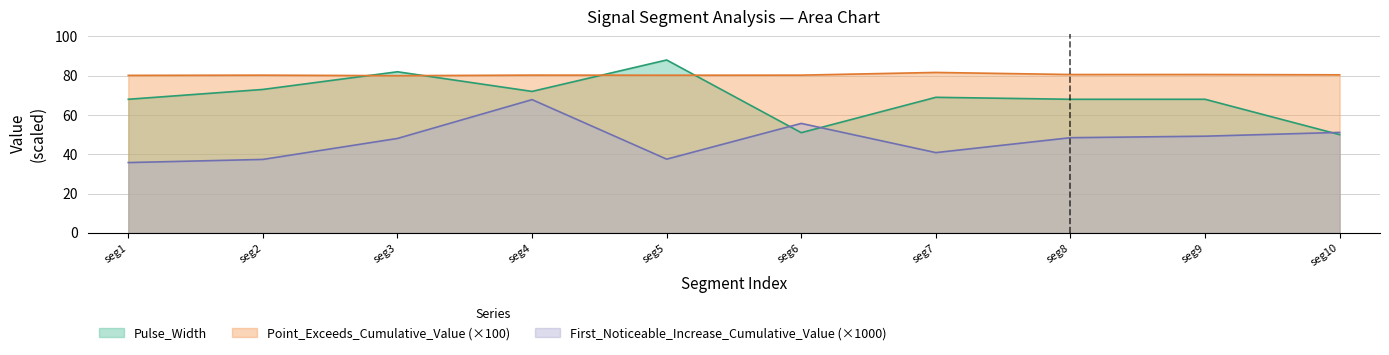

The value of Pulse_Width at seg9 is 68.0. True or false?

True